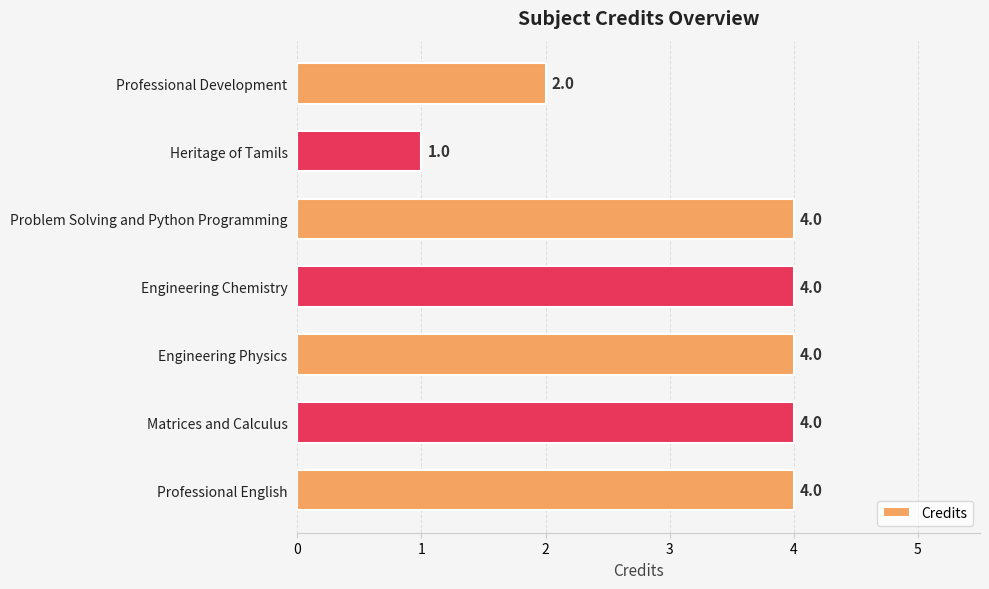

At which label is the value closest to 2?

Professional Development